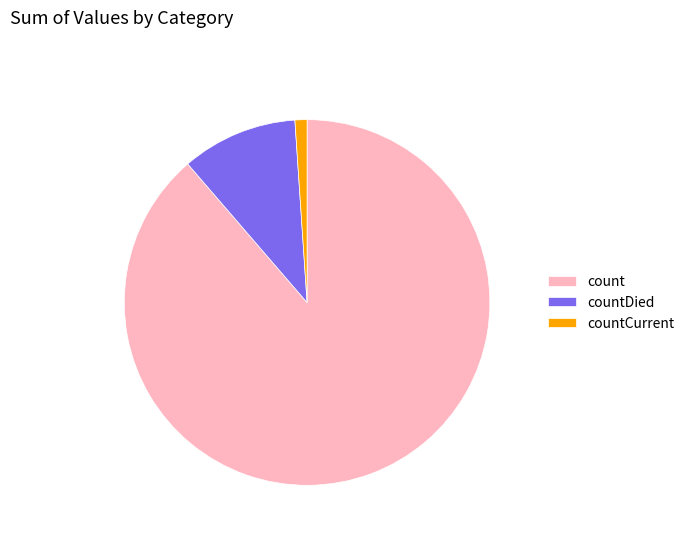

How many segments does this pie chart have?

3